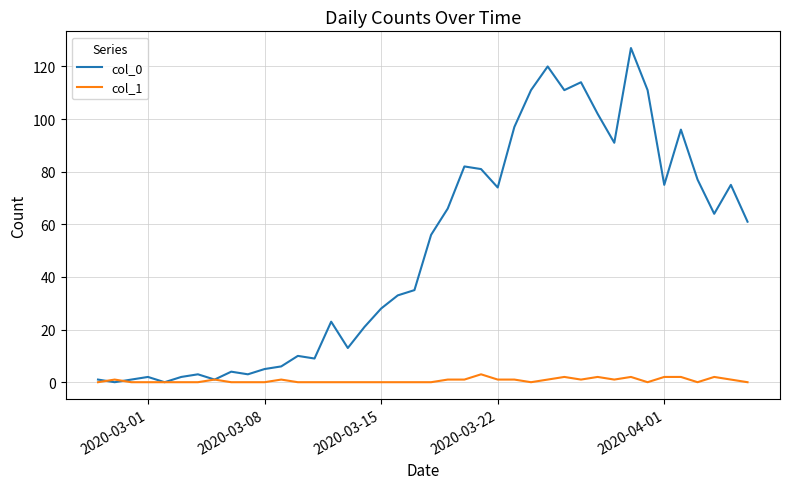

Count the number of data series in this chart.

2